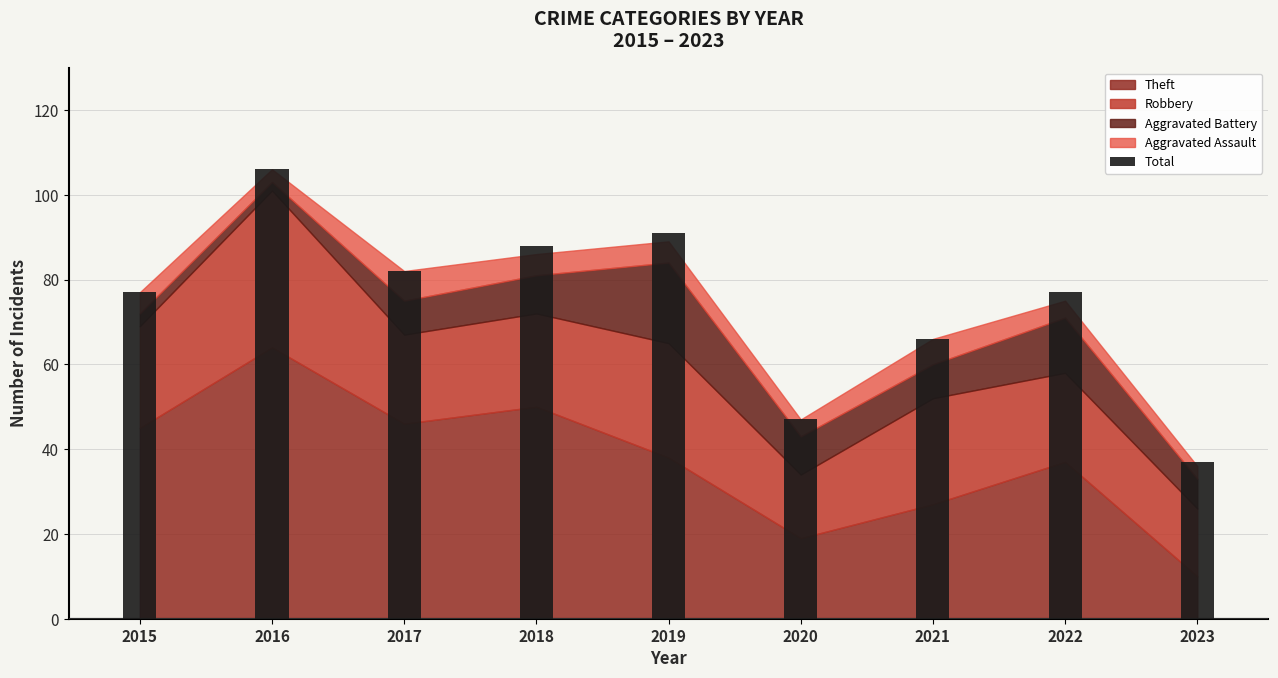

True or false: the data shows 48 at 2019.

False